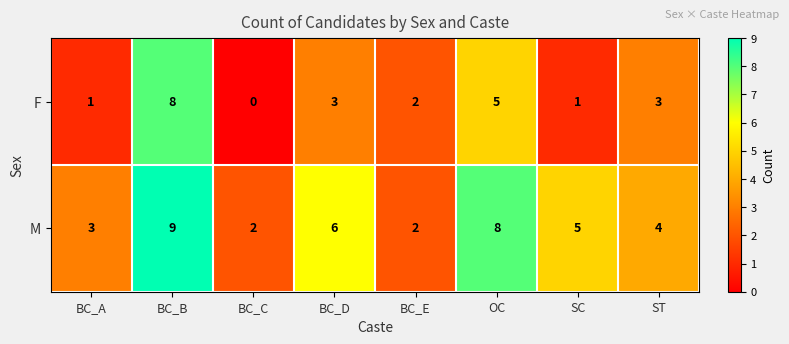

Reading left to right, what are all the values shown in this chart?

F: 1	8	0	3	2	5	1	3
M: 3	9	2	6	2	8	5	4